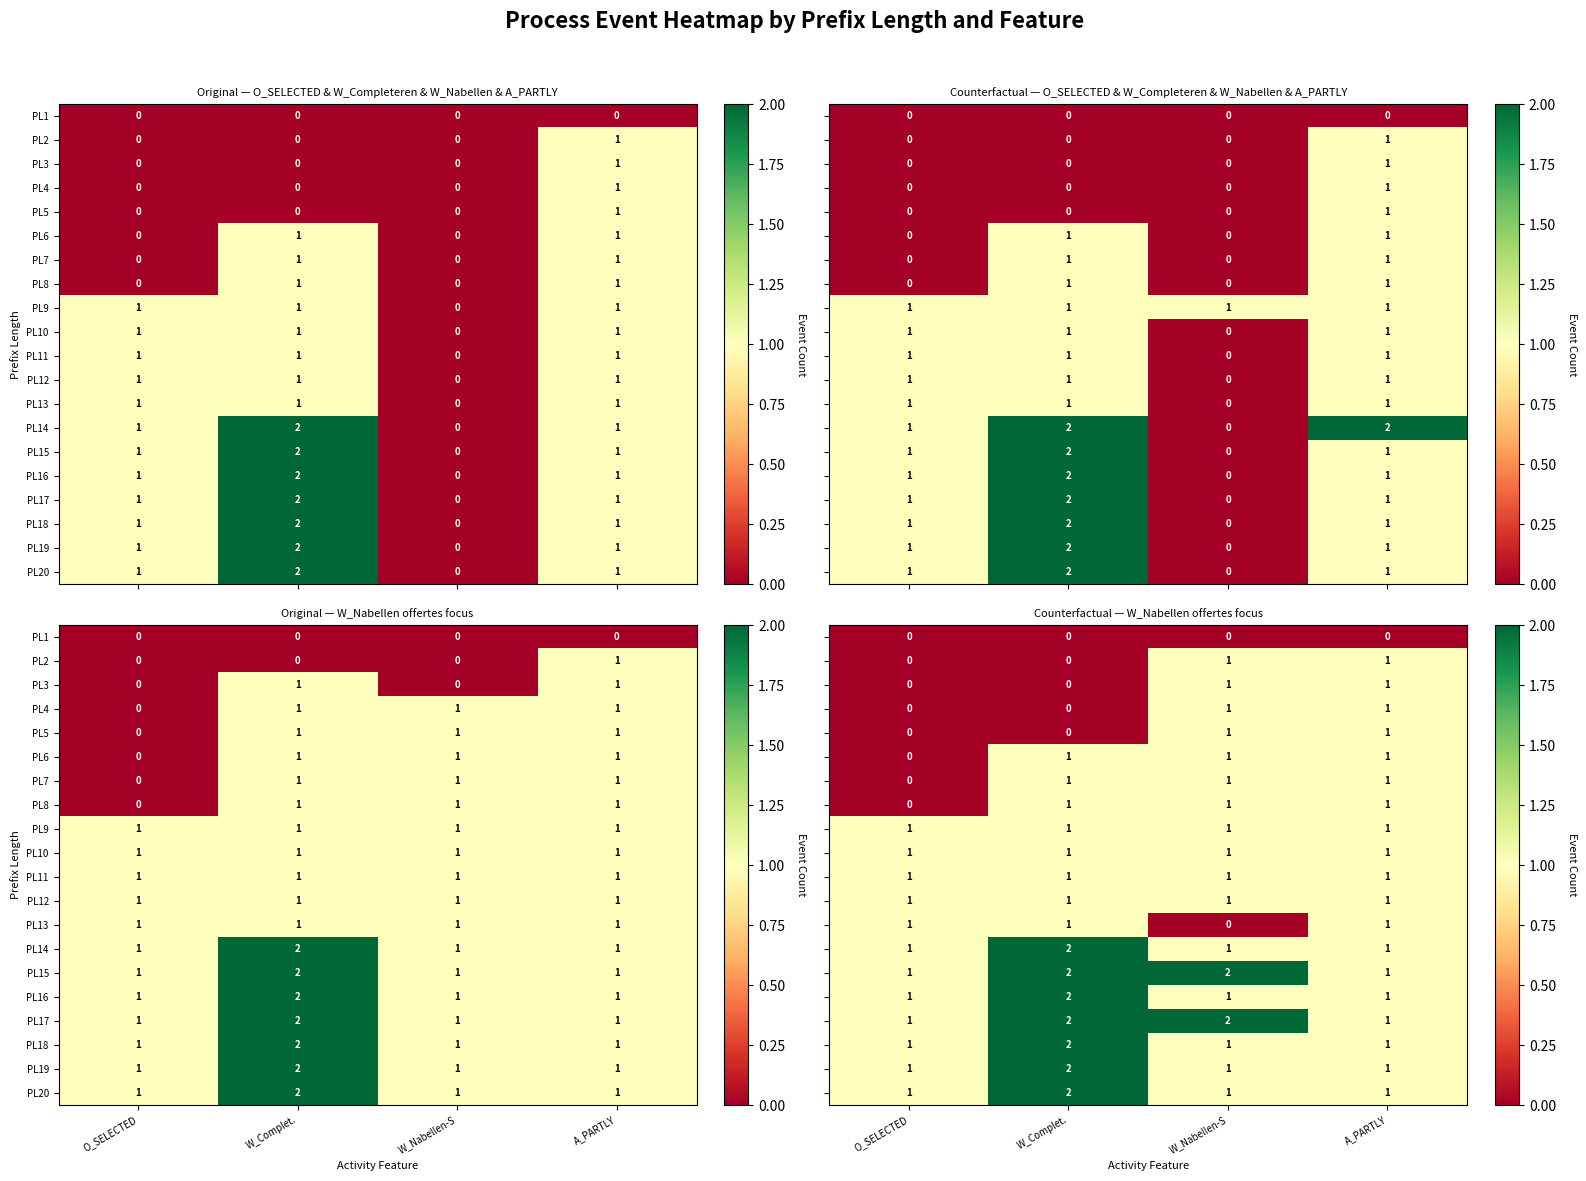

What is the sum of all PL13 values?

3